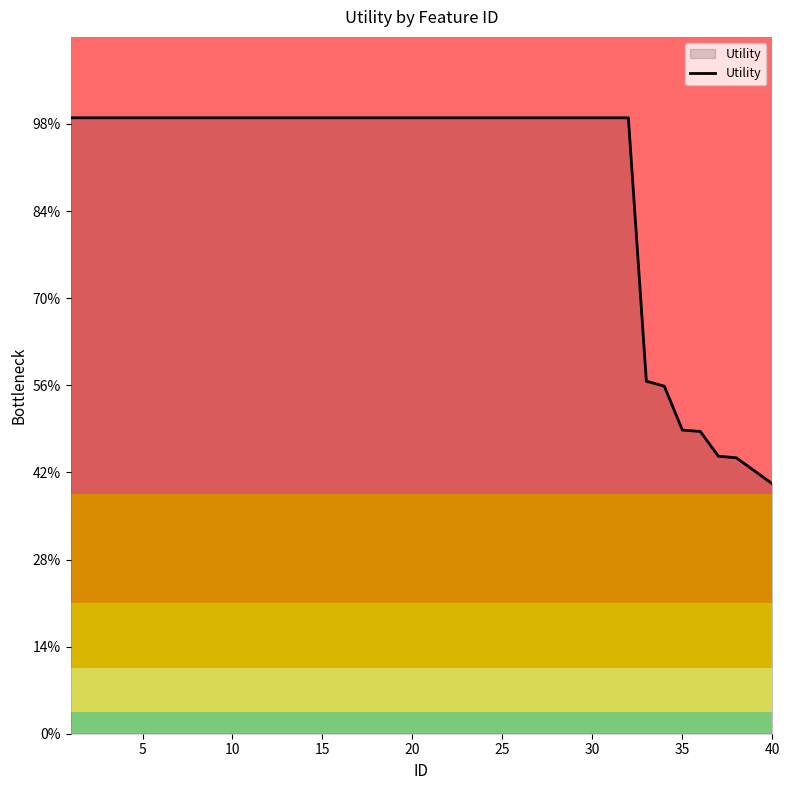

What is the difference between the maximum and minimum values?

0.8